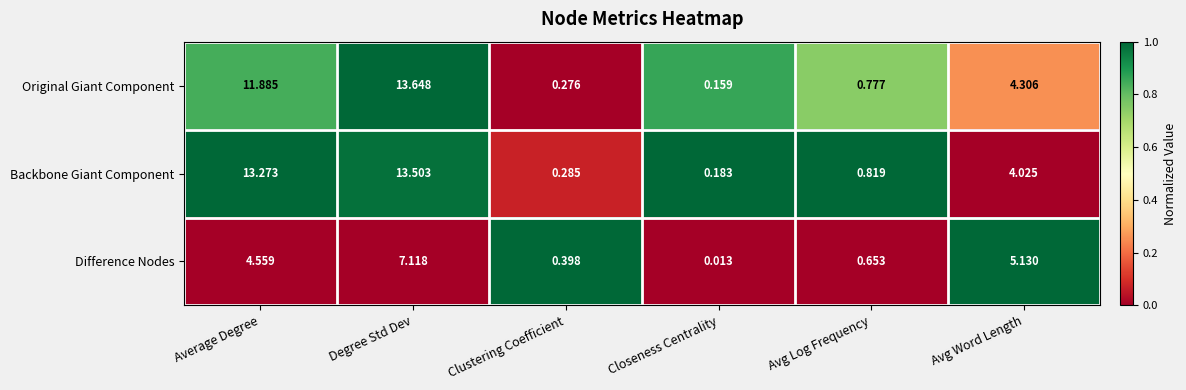

Rank the categories by Original Giant Component value from lowest to highest.

Closeness Centrality, Clustering Coefficient, Avg Log Frequency, Avg Word Length, Average Degree, Degree Std Dev